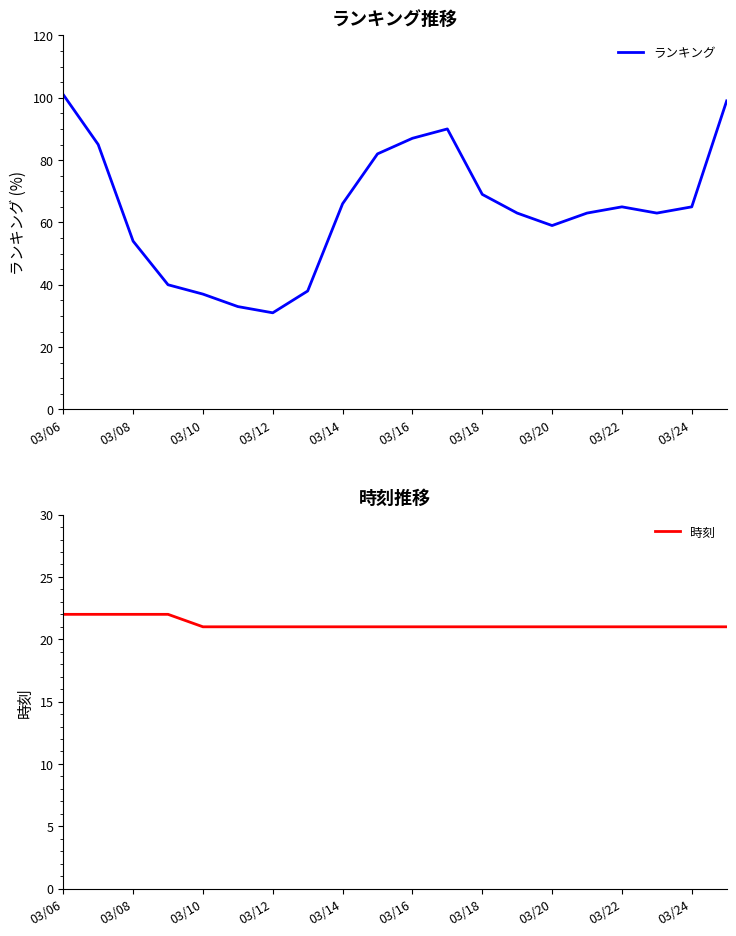

True or false: ランキング and 時刻 cross at least once.

False